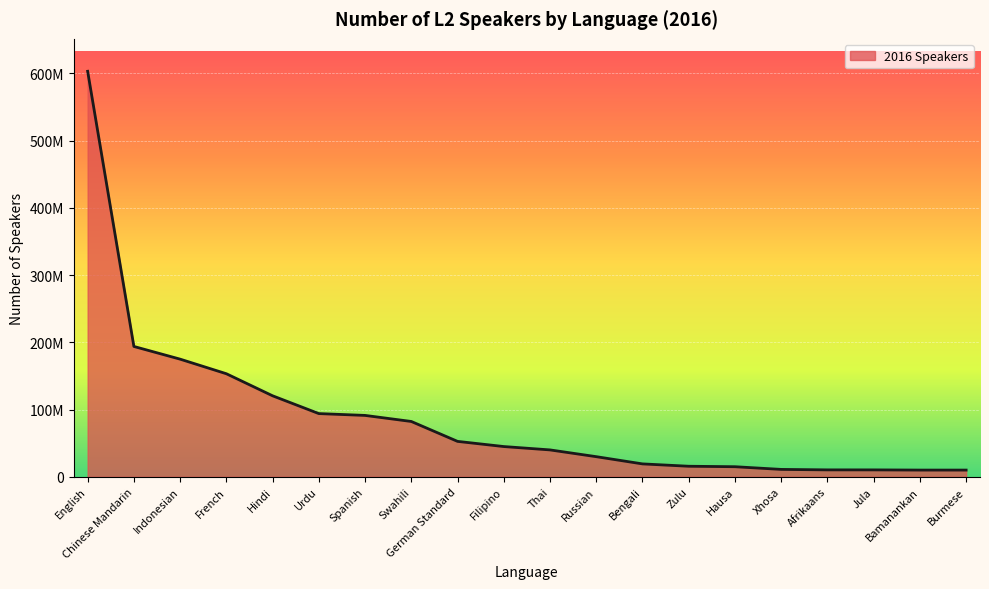

What is the change in value from Thai to Hausa?

-25000000